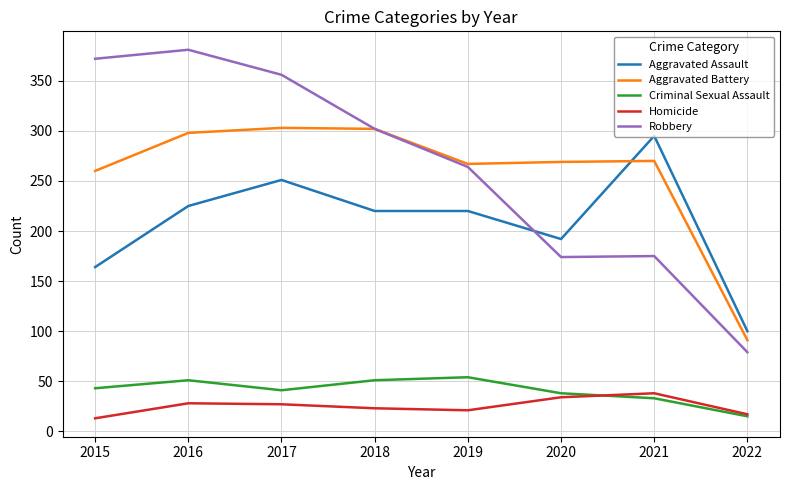

True or false: Homicide and Aggravated Assault cross at least once.

False